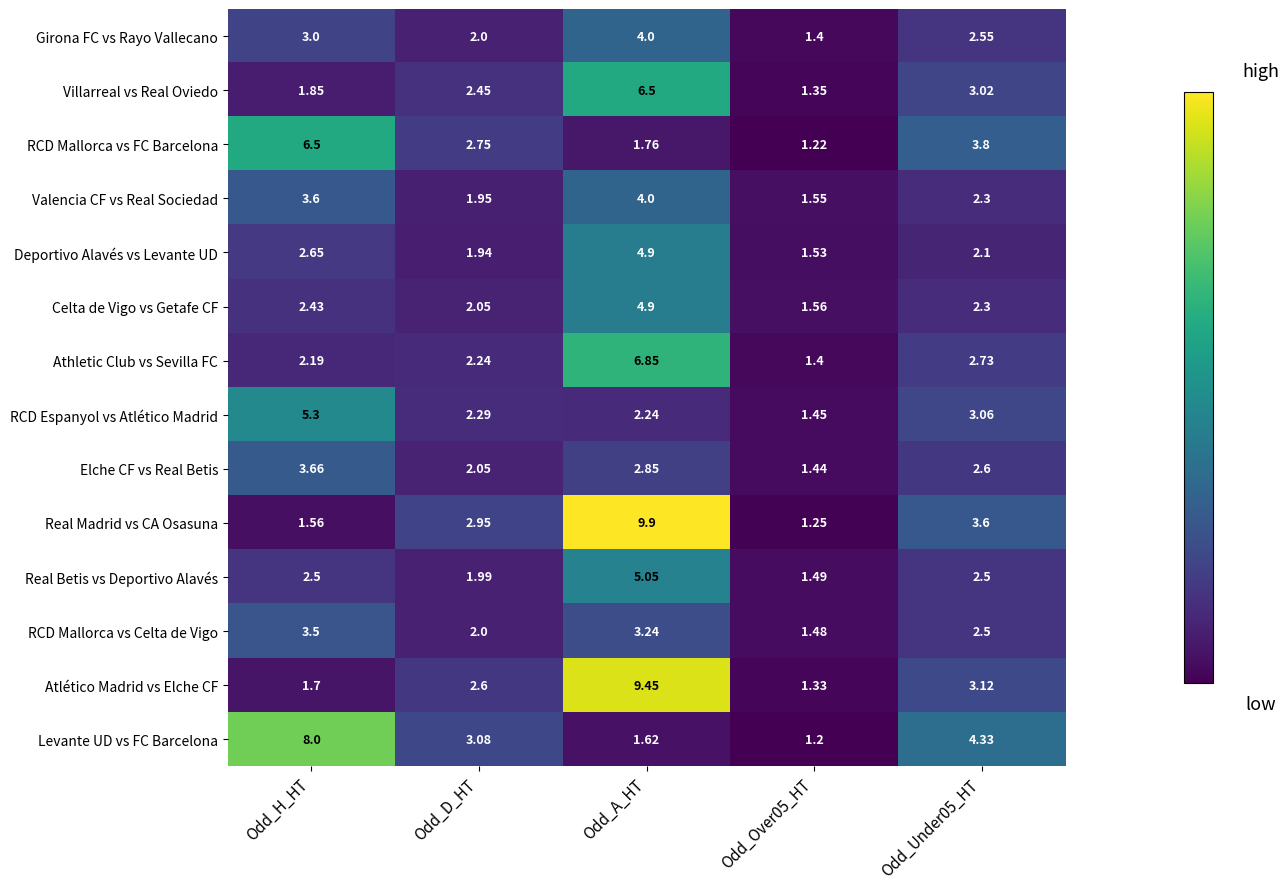

Between Odd_Over05_HT and Odd_Under05_HT, which series saw the biggest shift?

Levante UD vs FC Barcelona